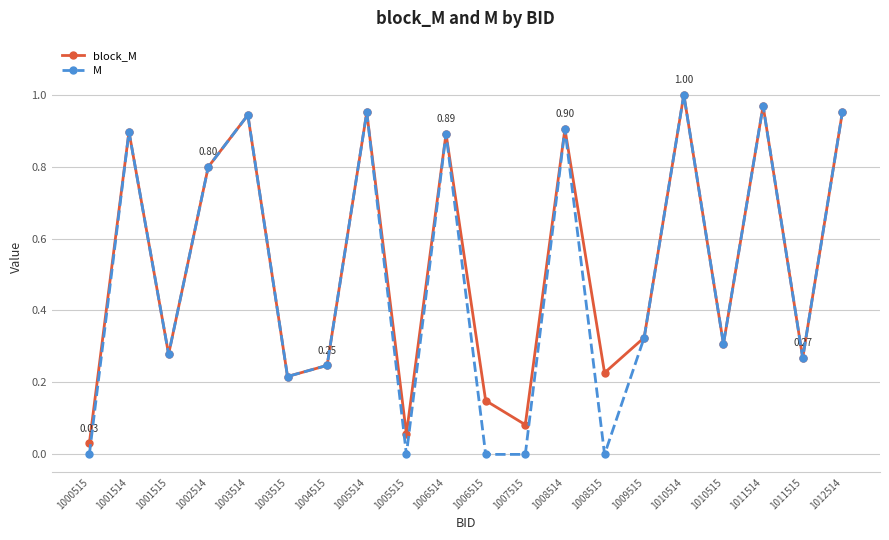

Which series changed the most between 1001514 and 1005515?

M